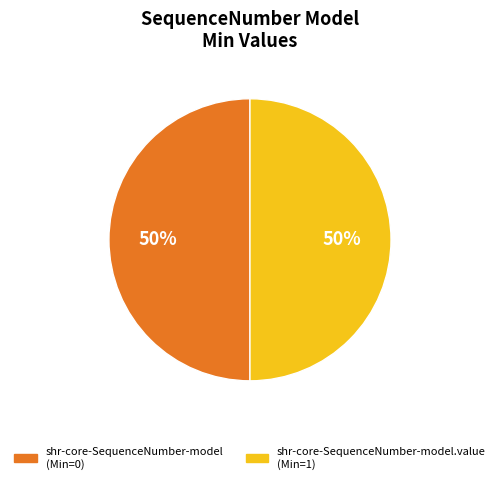

To the nearest percent, what is the average slice percentage?

50%